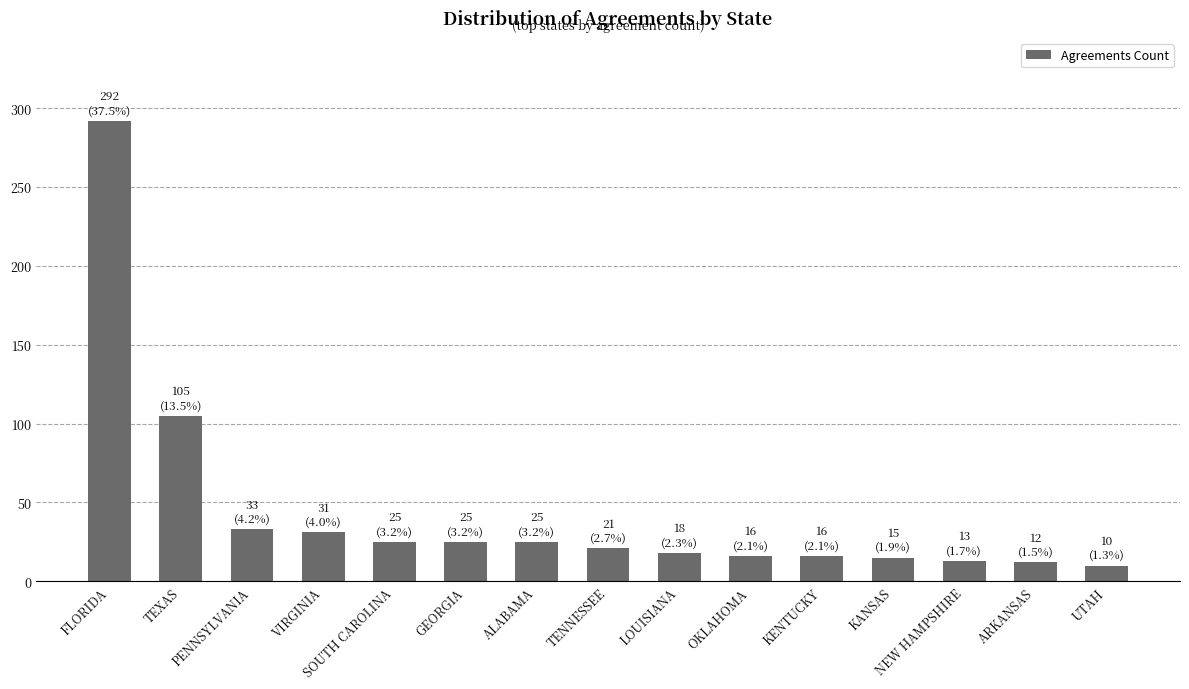

How many bars are there in total?

15